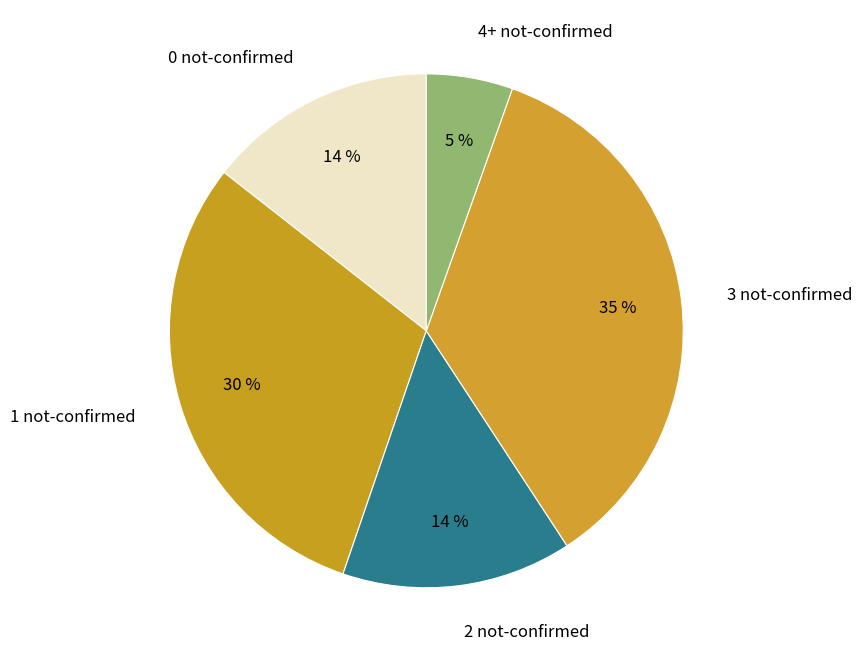

Which has a higher value, 3 not-confirmed or 0 not-confirmed?

3 not-confirmed